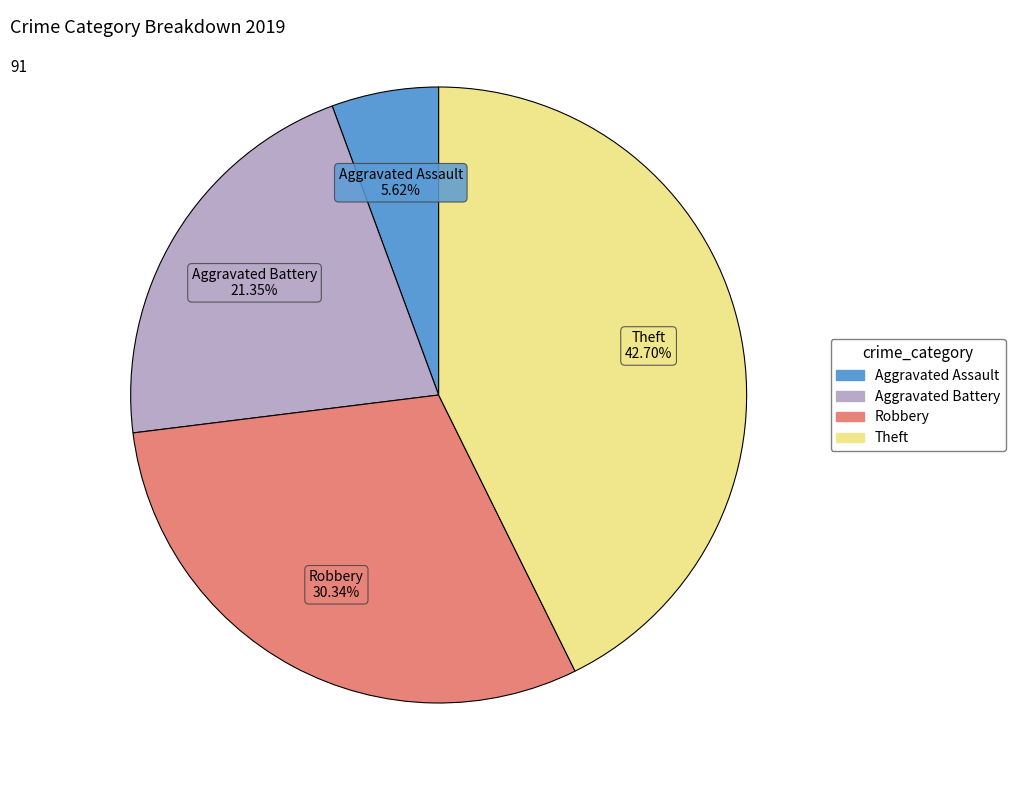

What is the total percentage of Aggravated Battery and Theft?

64.0%